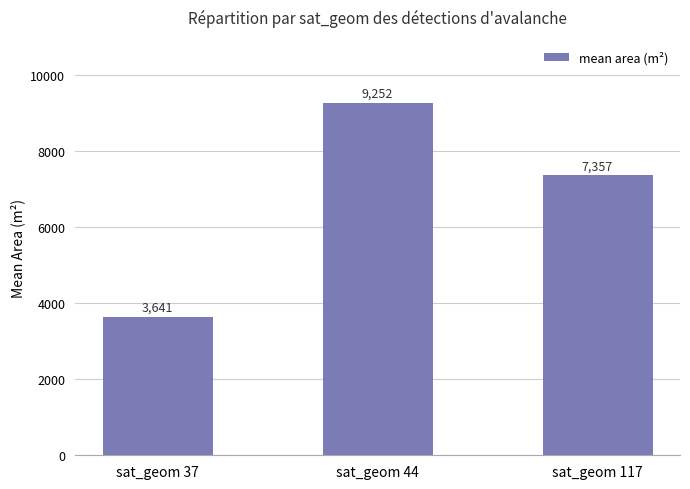

Approximately how many times larger is the value at sat_geom 37 compared to sat_geom 44?

0.4